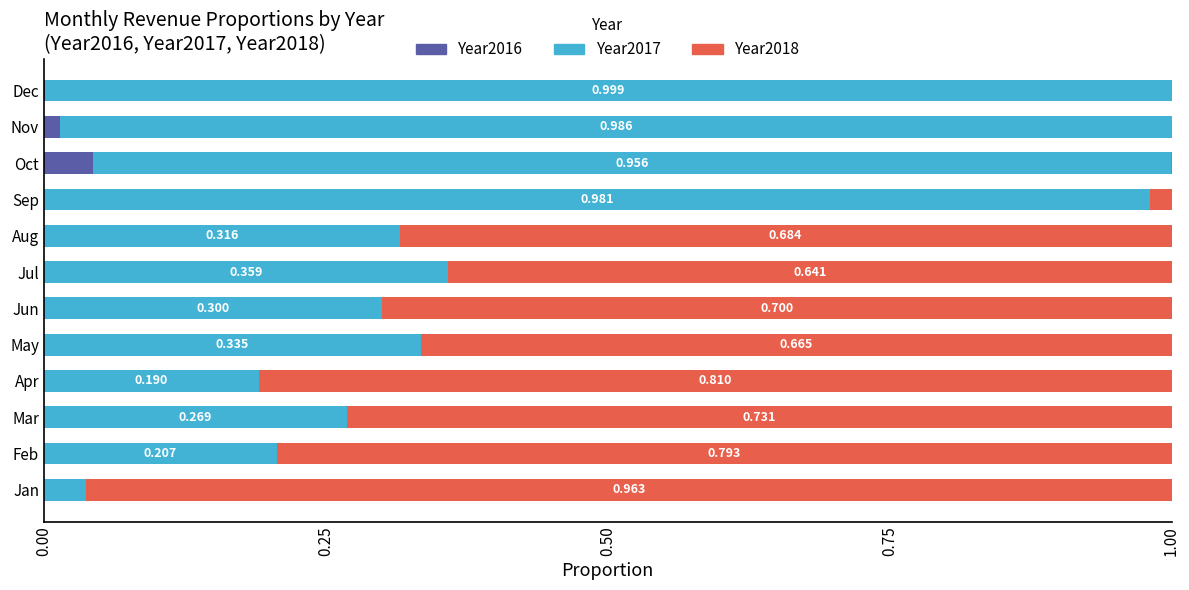

At which label does Year2016 reach its peak?

Oct